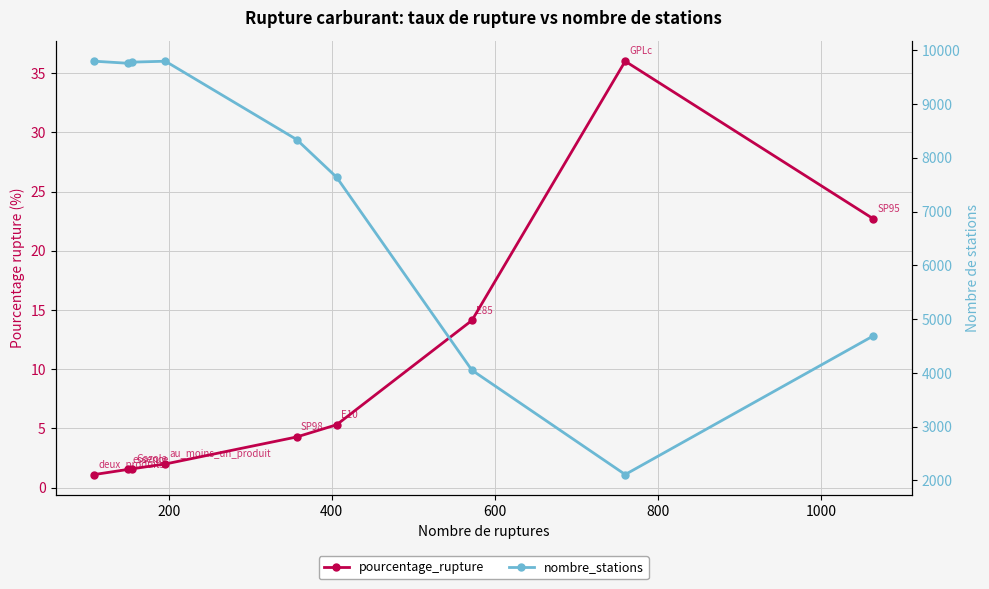

Is the value of pourcentage_rupture at 200 greater than the value of nombre_stations at 8?

No